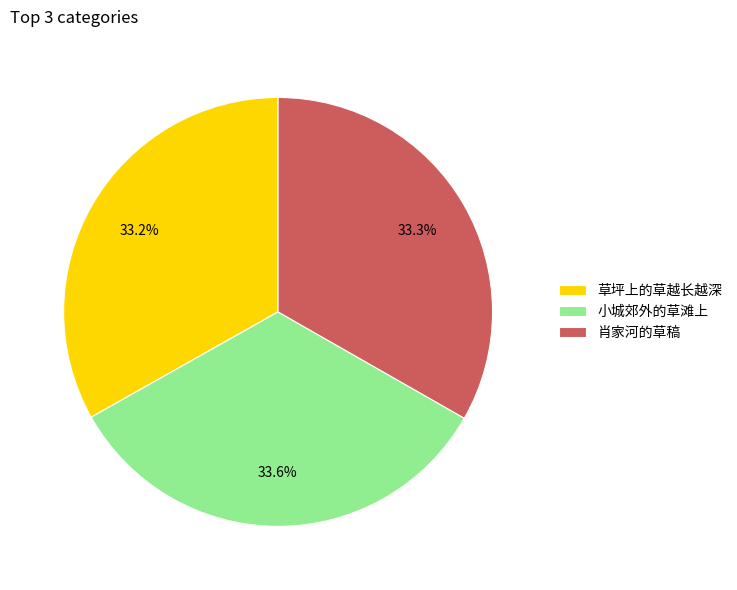

What percentage is NOT represented by 小城郊外的草滩上?

66.4%